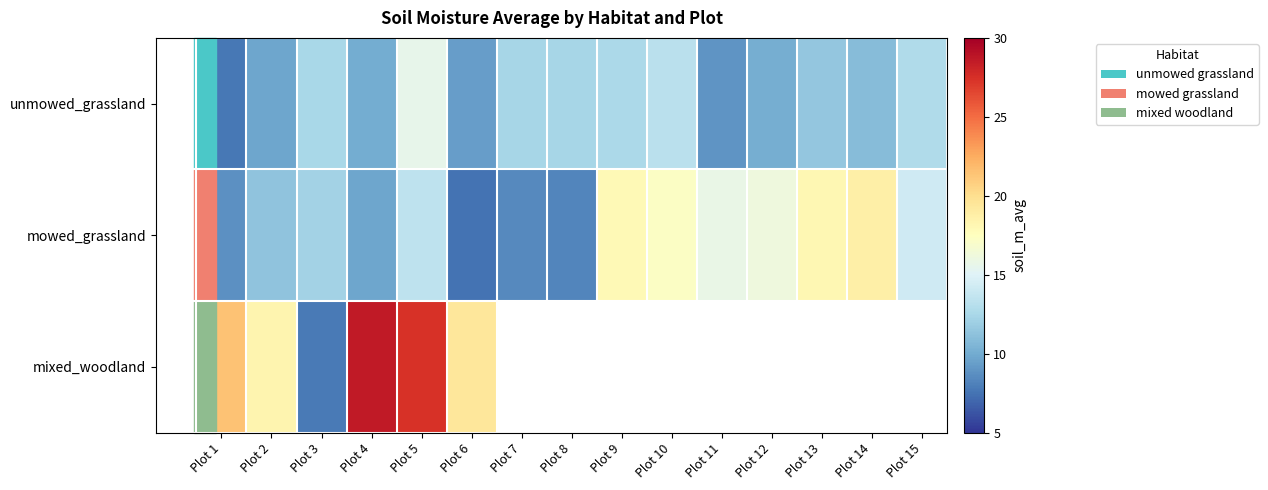

How many data points in unmowed_grassland are above 11?

8